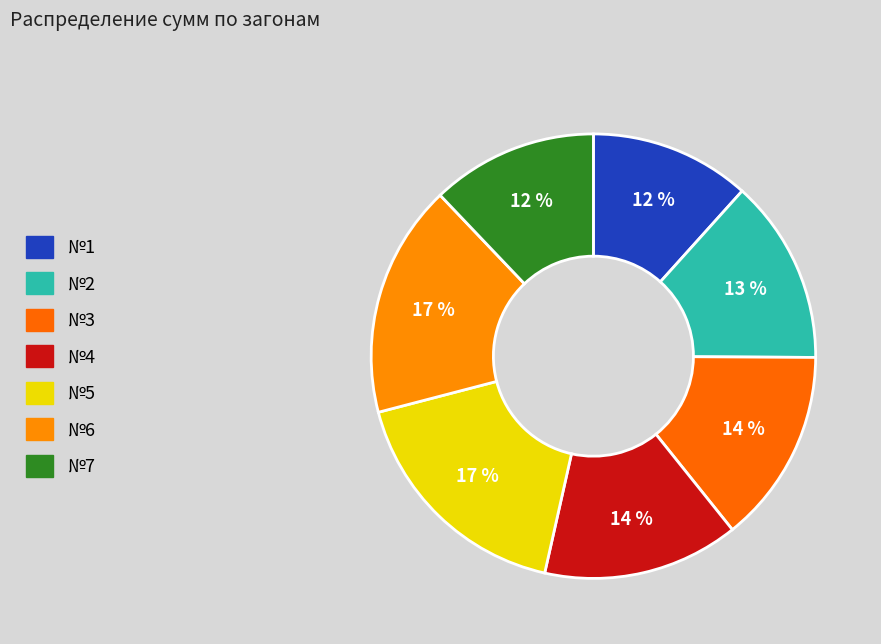

To the nearest percent, what percentage of the pie is №3?

14%